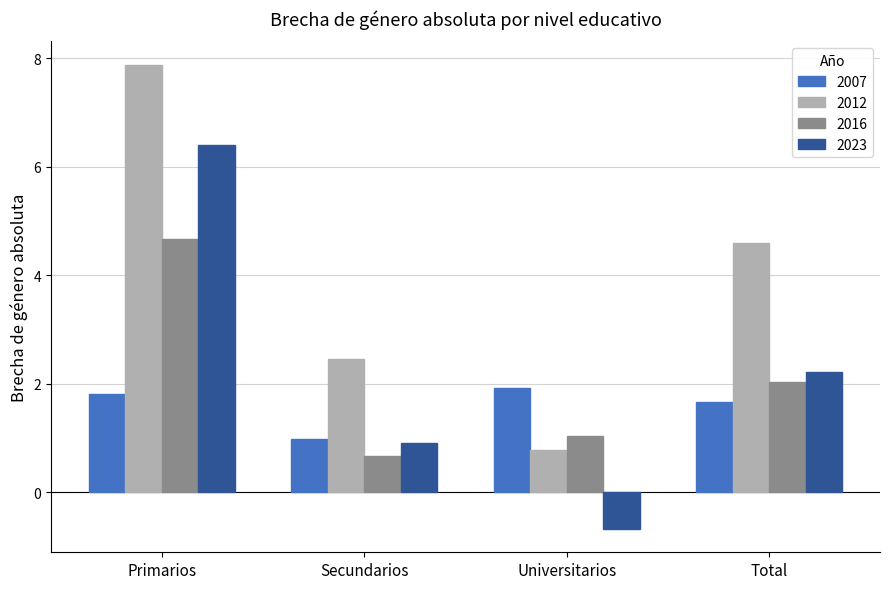

The 2007 series shows 1.2 at Universitarios. True or false?

False